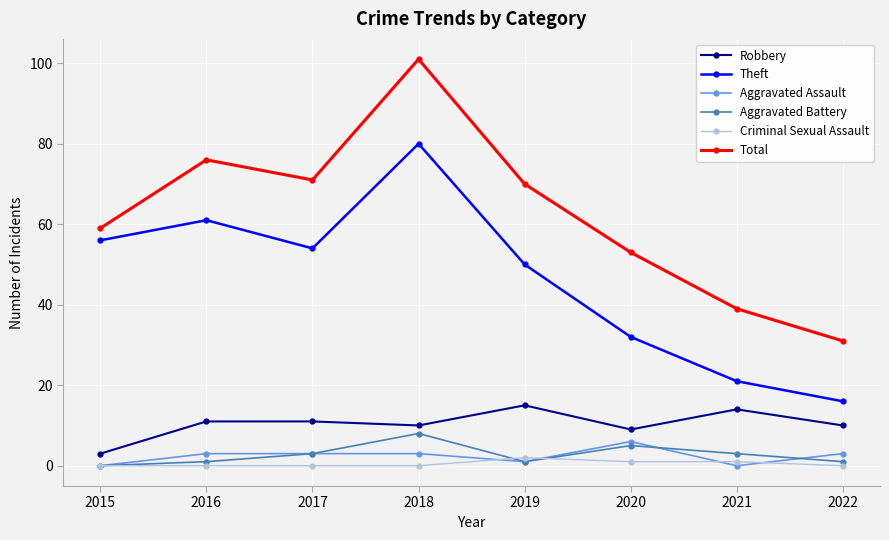

How many interior local valleys does the Robbery series have?

2